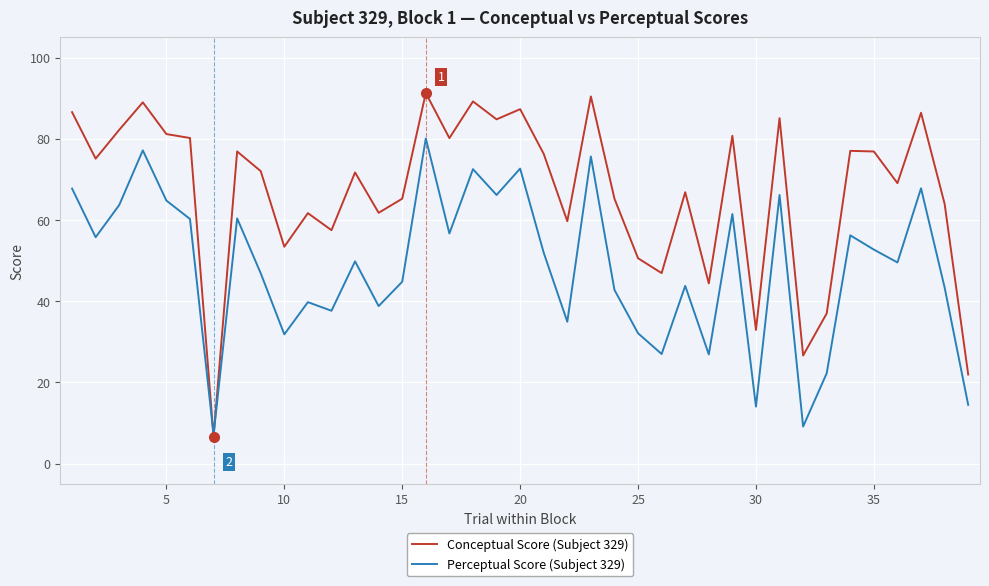

Rank the series by their average value, from highest to lowest.

Conceptual Score (Subject 329), Perceptual Score (Subject 329)